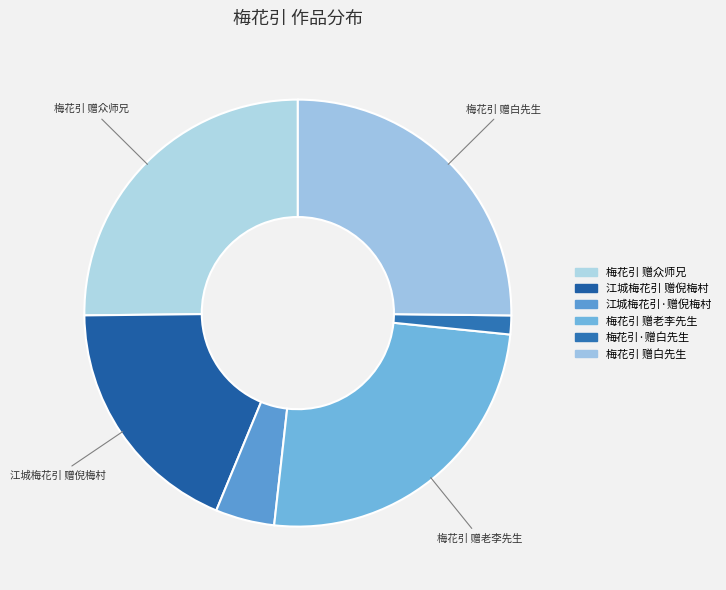

Does 梅花引 赠众师兄 account for over 50% of the chart?

No